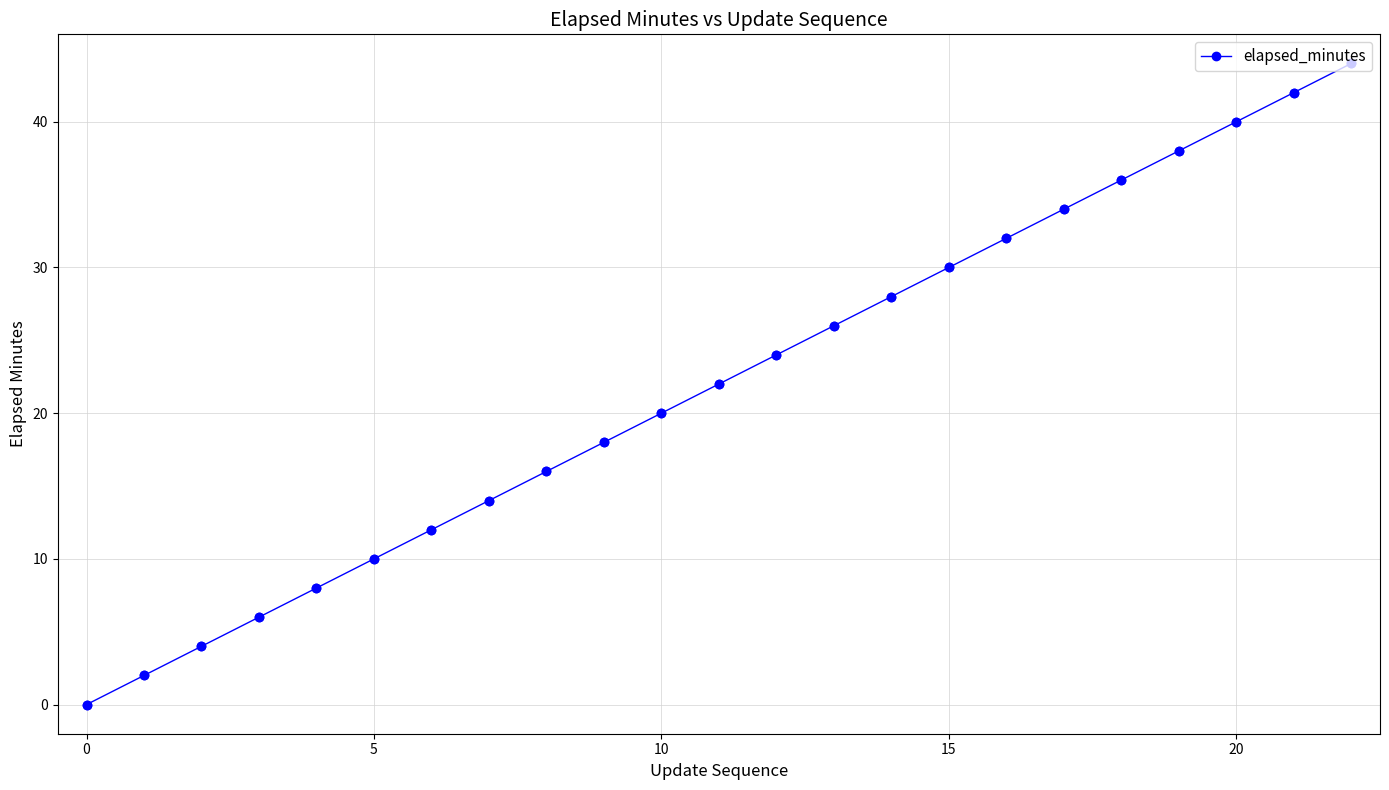

What is the average value?

22